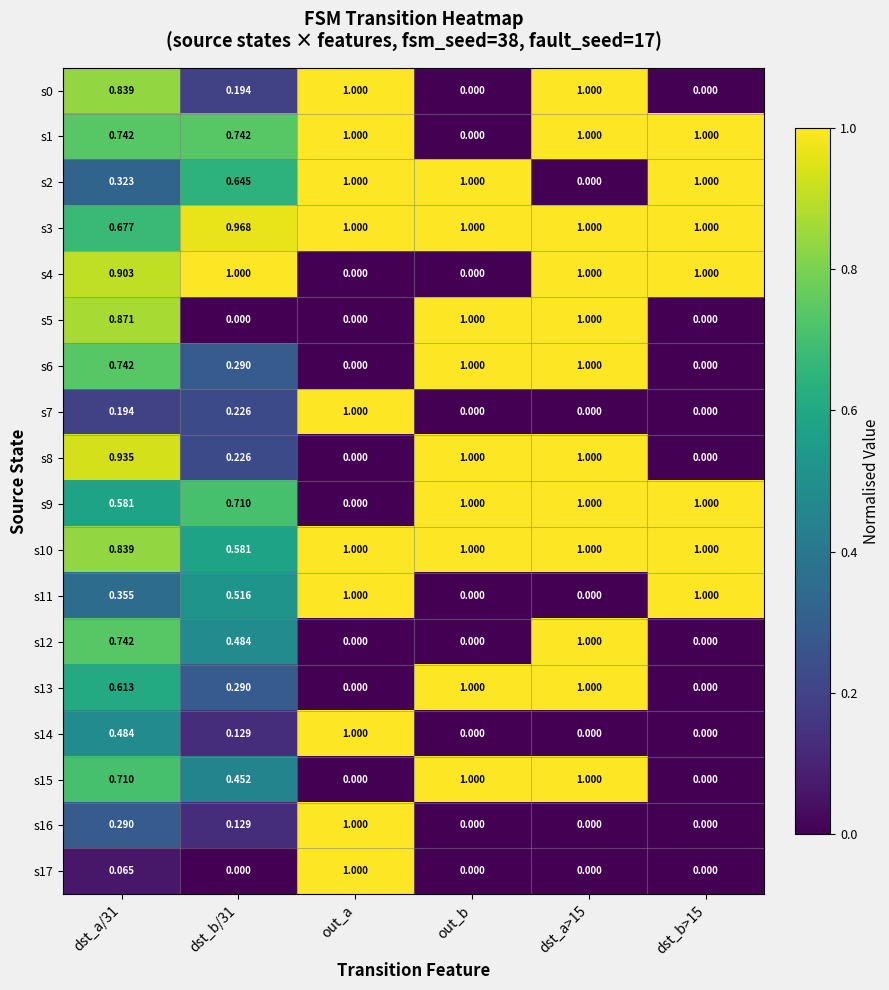

At which category does the chart reach its peak across all series?

out_a